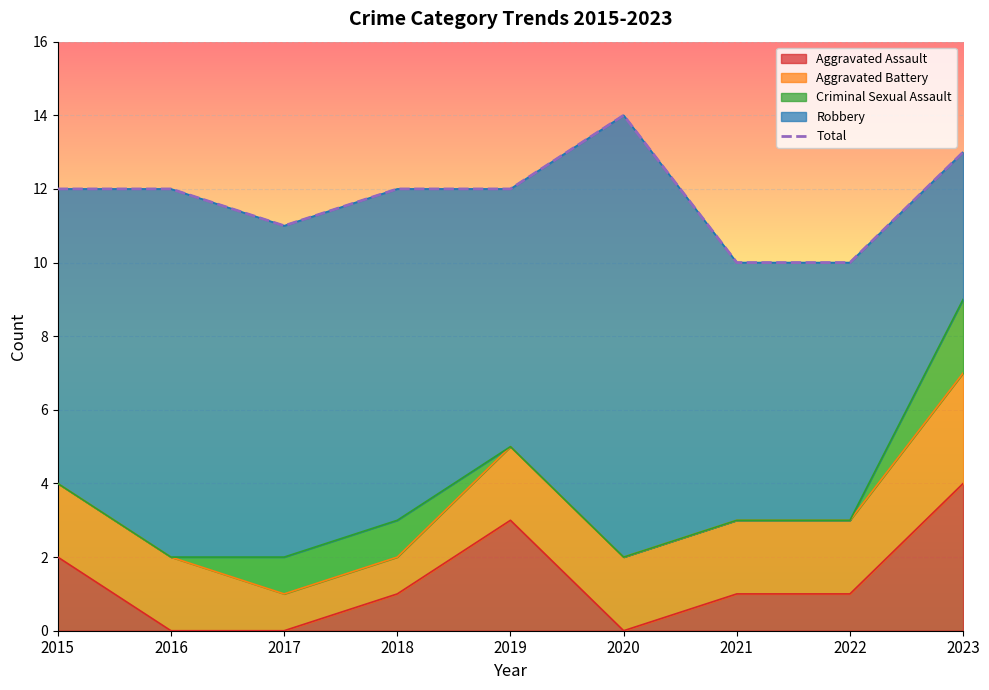

Is it true that the value at 2018 is 12?

True